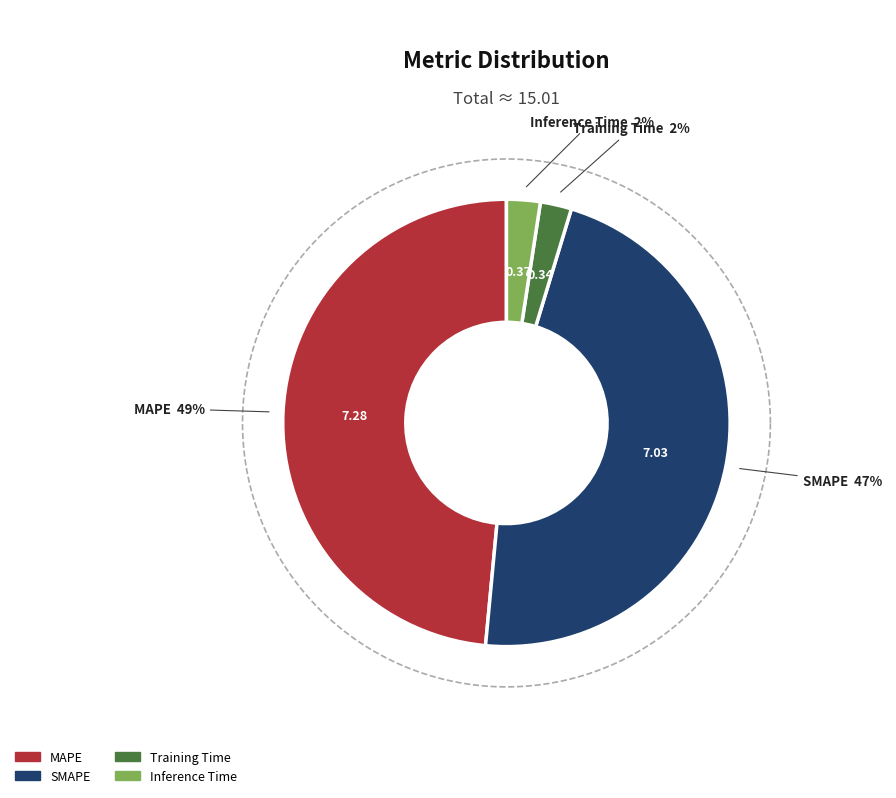

Rank the categories by value from lowest to highest.

Training Time, Inference Time, SMAPE, MAPE